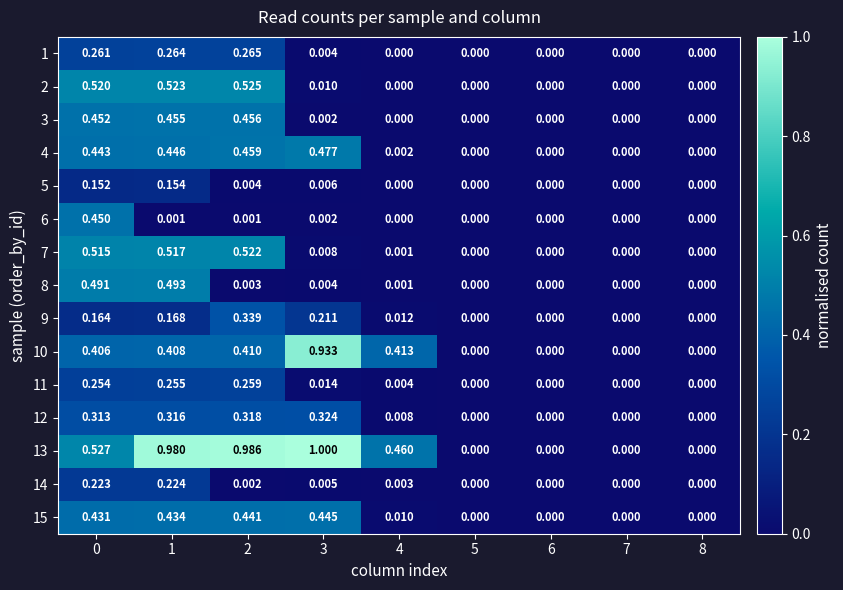

At which category is the sum across all series the highest?

1